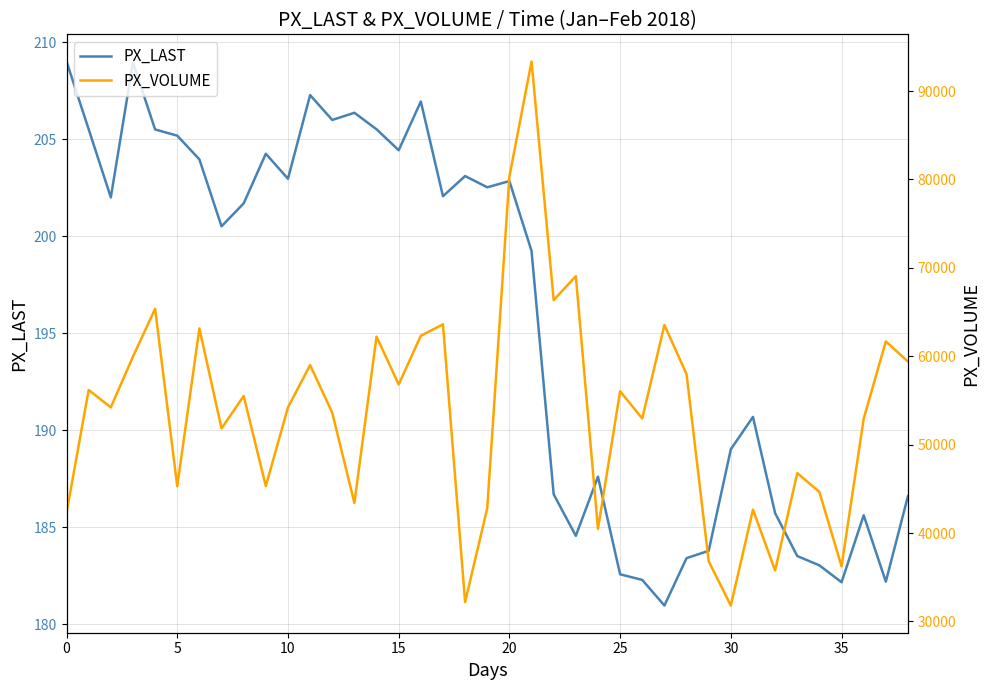

What value does the PX_LAST series have at 15?

204.4